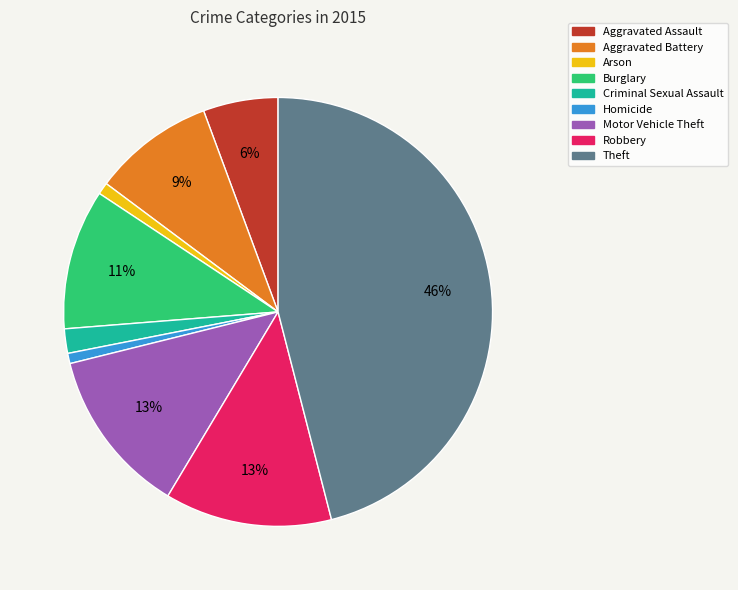

Which slice is the largest?

Theft